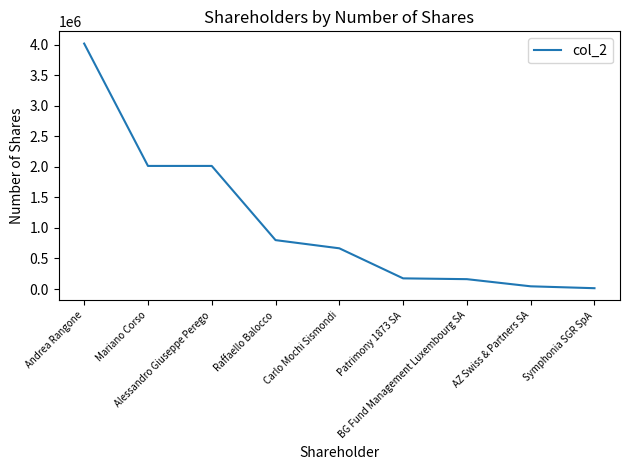

What is the maximum value shown in the chart?

4016095